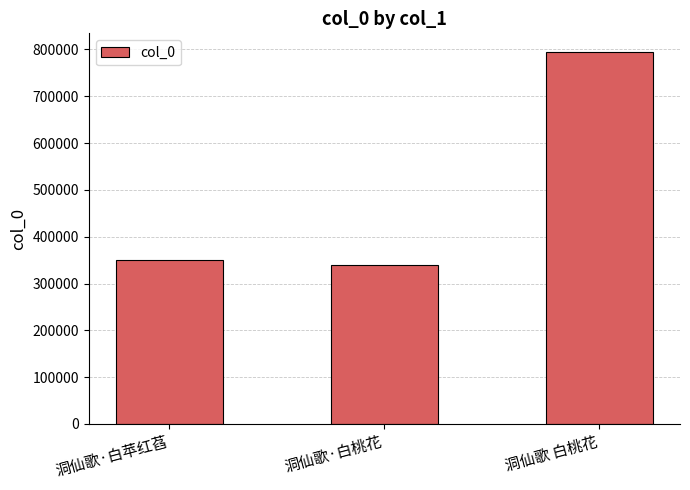

Approximately how many times larger is the value at 洞仙歌 白桃花 compared to 洞仙歌·白苹红萏?

2.3